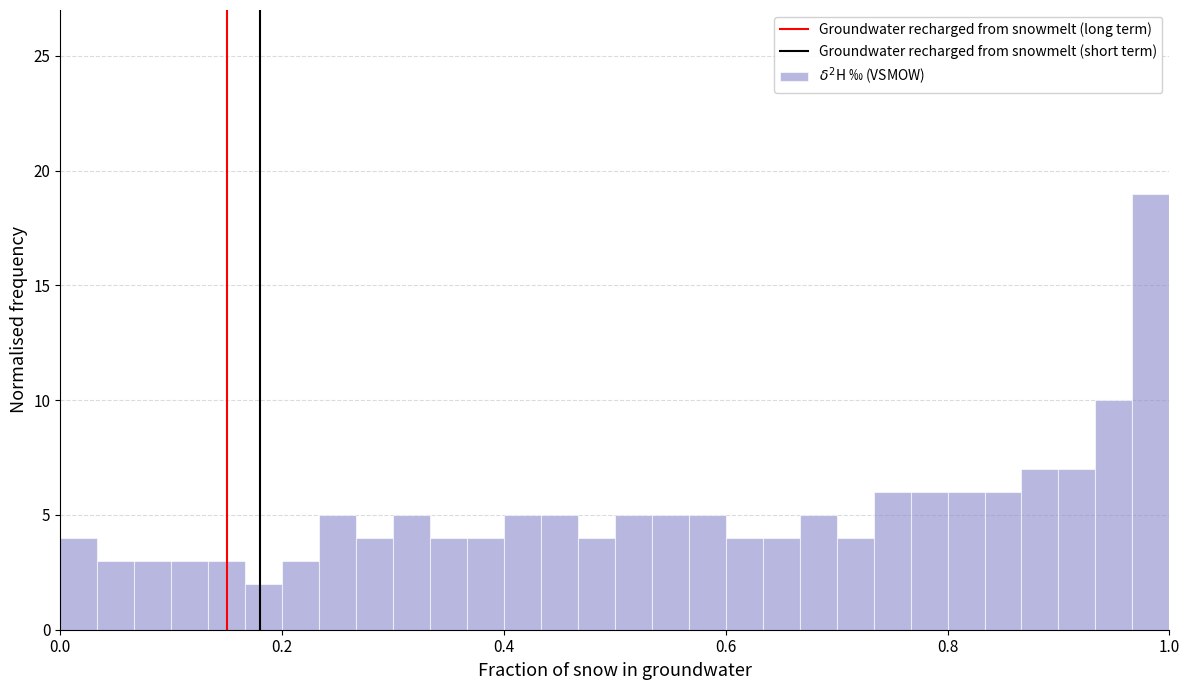

Around what value on the x-axis is the tallest bar? Give the approximate position of its centre, as read against the axis.

0.98